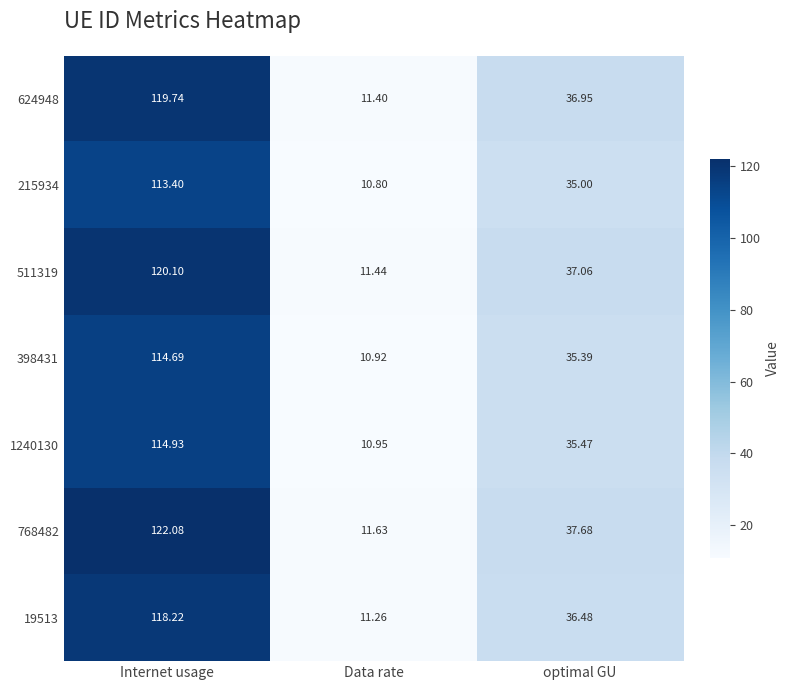

At which label does 398431 first exceed 35?

Internet usage